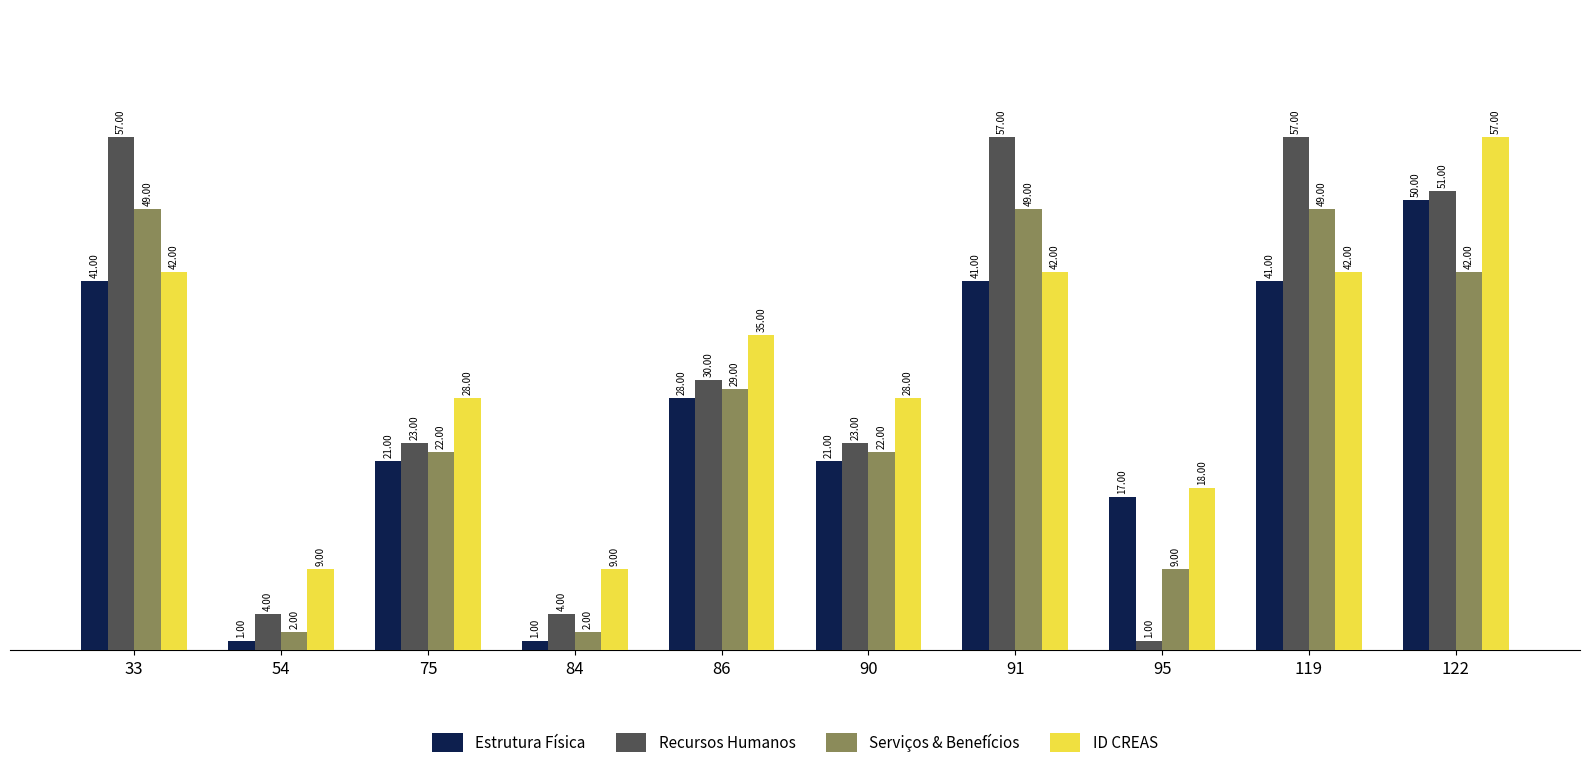

What is the spread (max minus min) of values at 75?

7